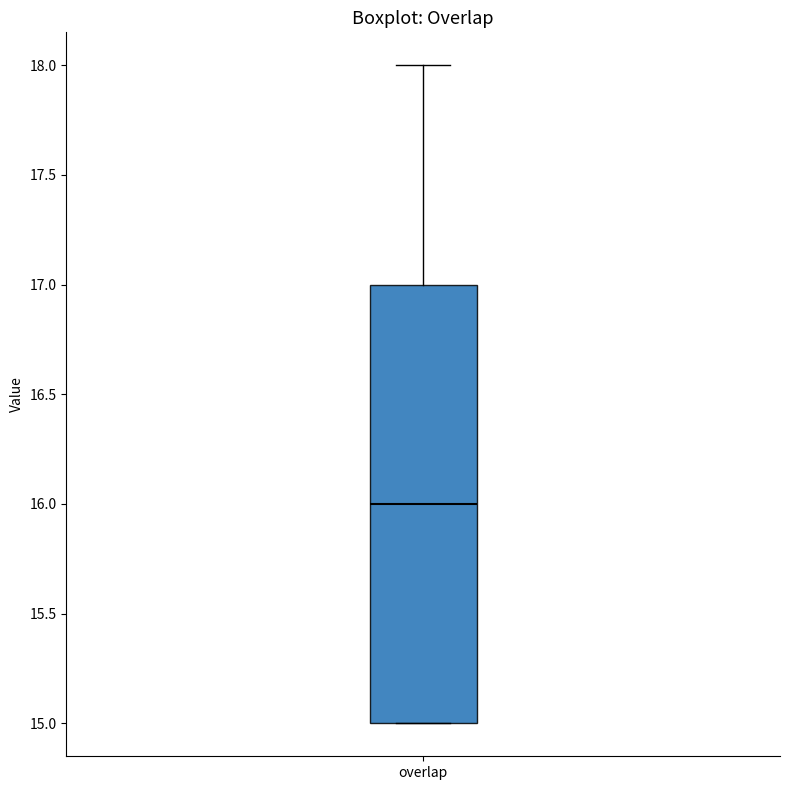

Read this box plot against the y-axis: the position of the median line, the range covered by the box, and the ends of both whiskers. The values are not printed on the chart, so give them approximately, as read against the axis.

median 16, box 15 to 17, whiskers 15 to 18